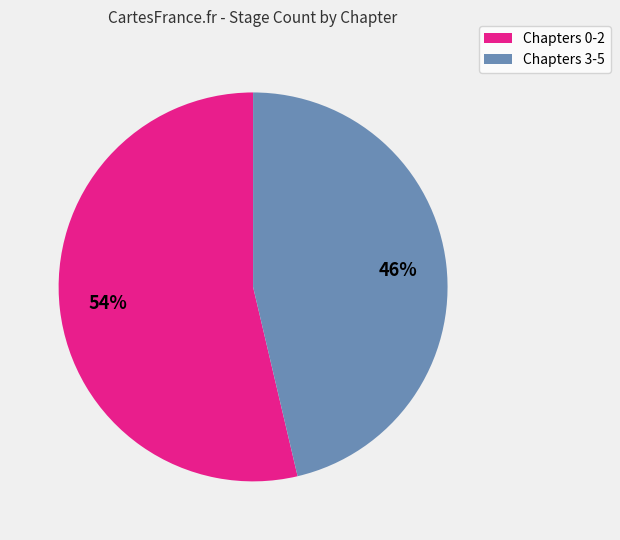

To the nearest percent, what is the average slice percentage?

50%